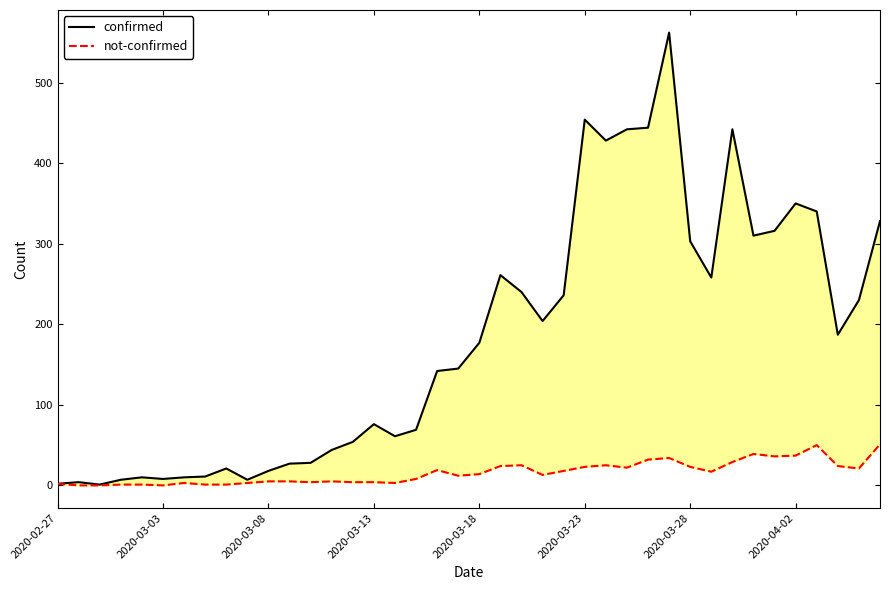

What is the sum of the not-confirmed values at 14 and 26?

29